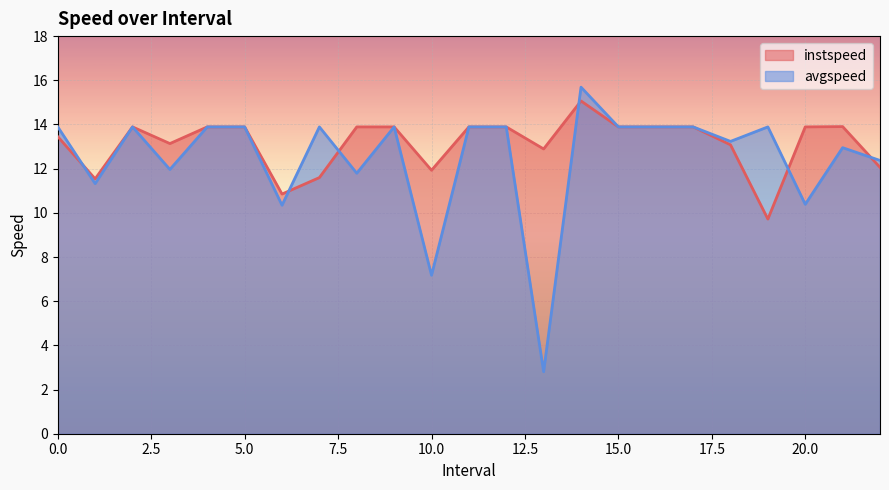

What position from the left is 11.0?

12